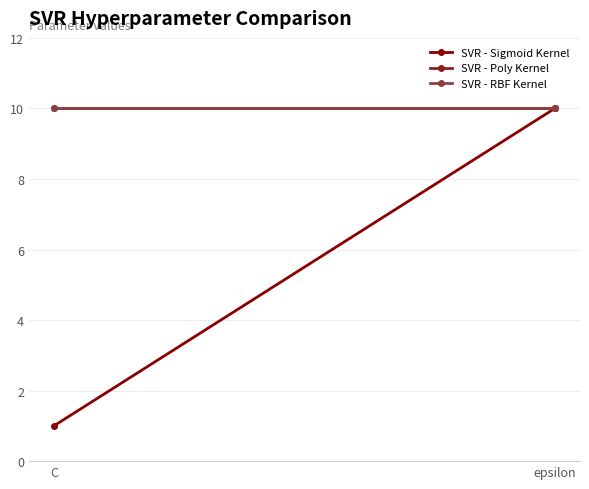

Is it true that SVR - Sigmoid Kernel equals 10 at epsilon?

True